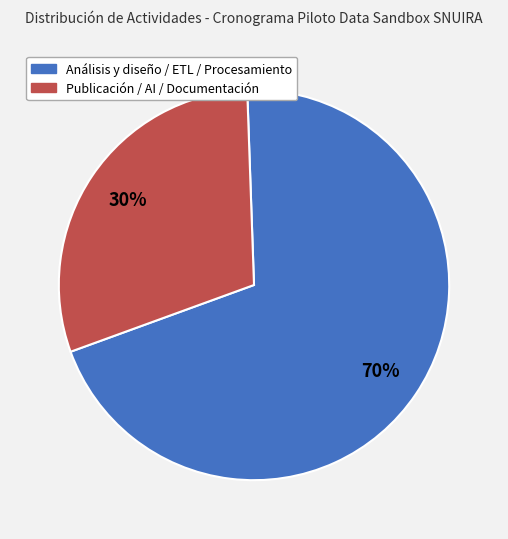

Is there a majority slice in this chart?

Yes